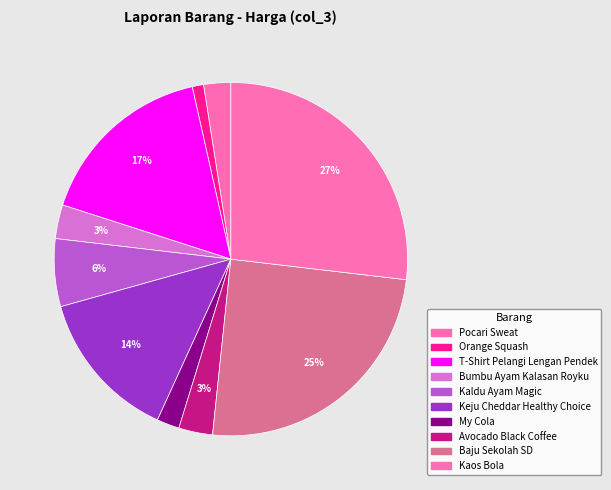

To the nearest percent, what is the difference between the largest and smallest slice percentages?

26%